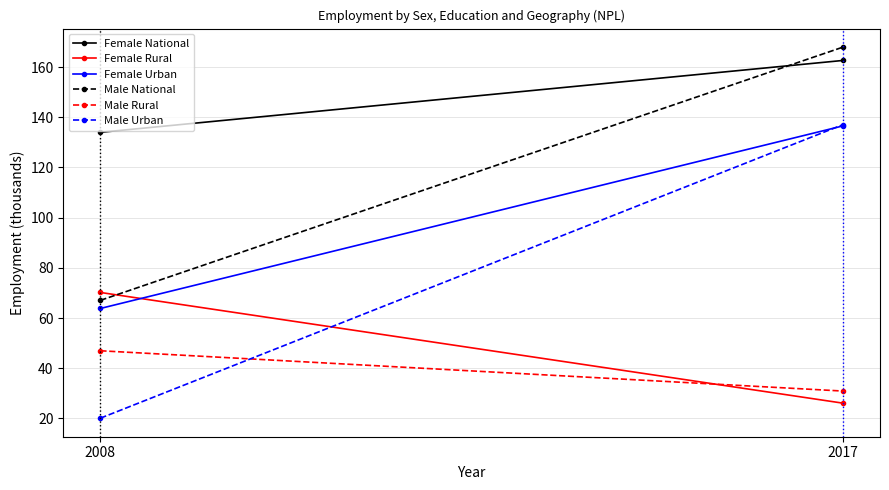

List the series in order of their peak value, highest first.

Male National, Female National, Male Urban, Female Urban, Female Rural, Male Rural